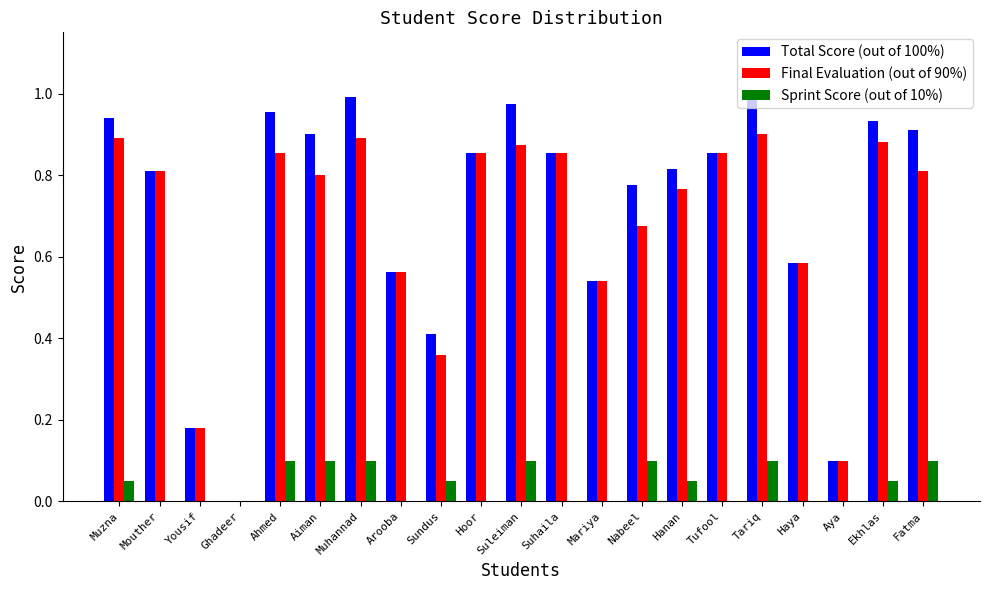

What is the sum of the Total Score (out of 100%) values at Aiman and Ekhlas?

1.8